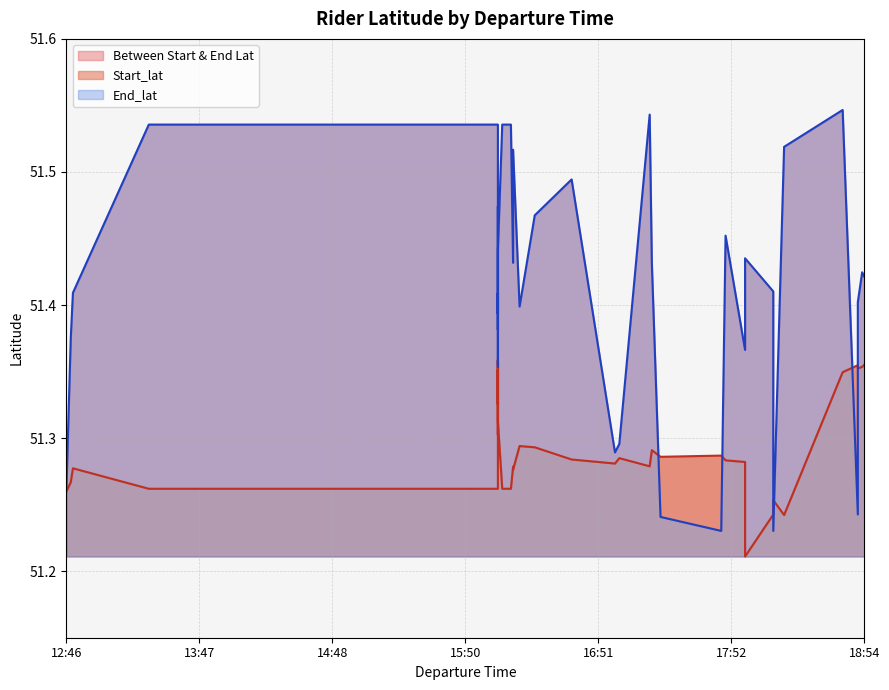

True or false: End_lat and Start_lat intersect in this chart.

True